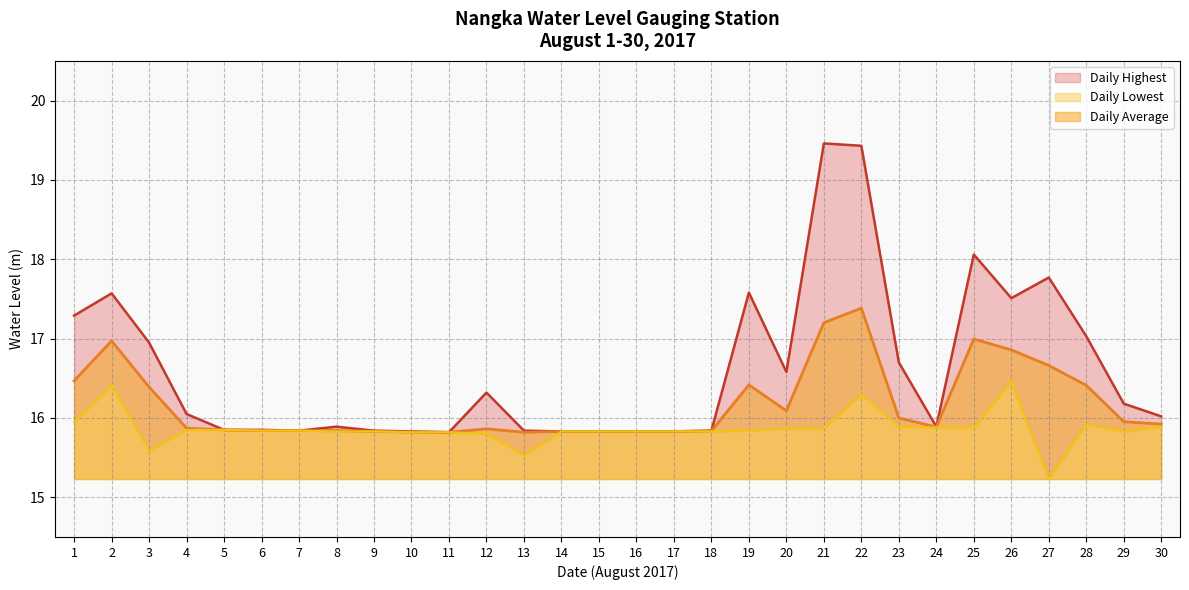

The value of Daily Average at 8 is 15.8. True or false?

True